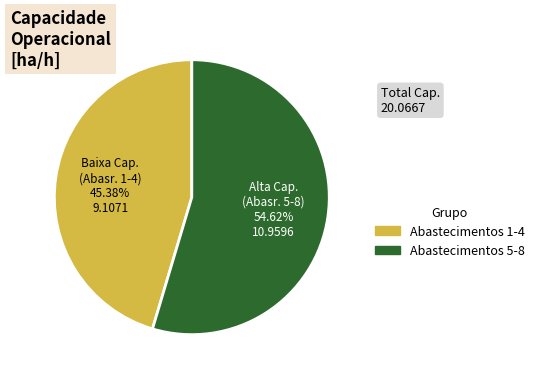

Is there any slice that represents more than half of the pie?

Yes